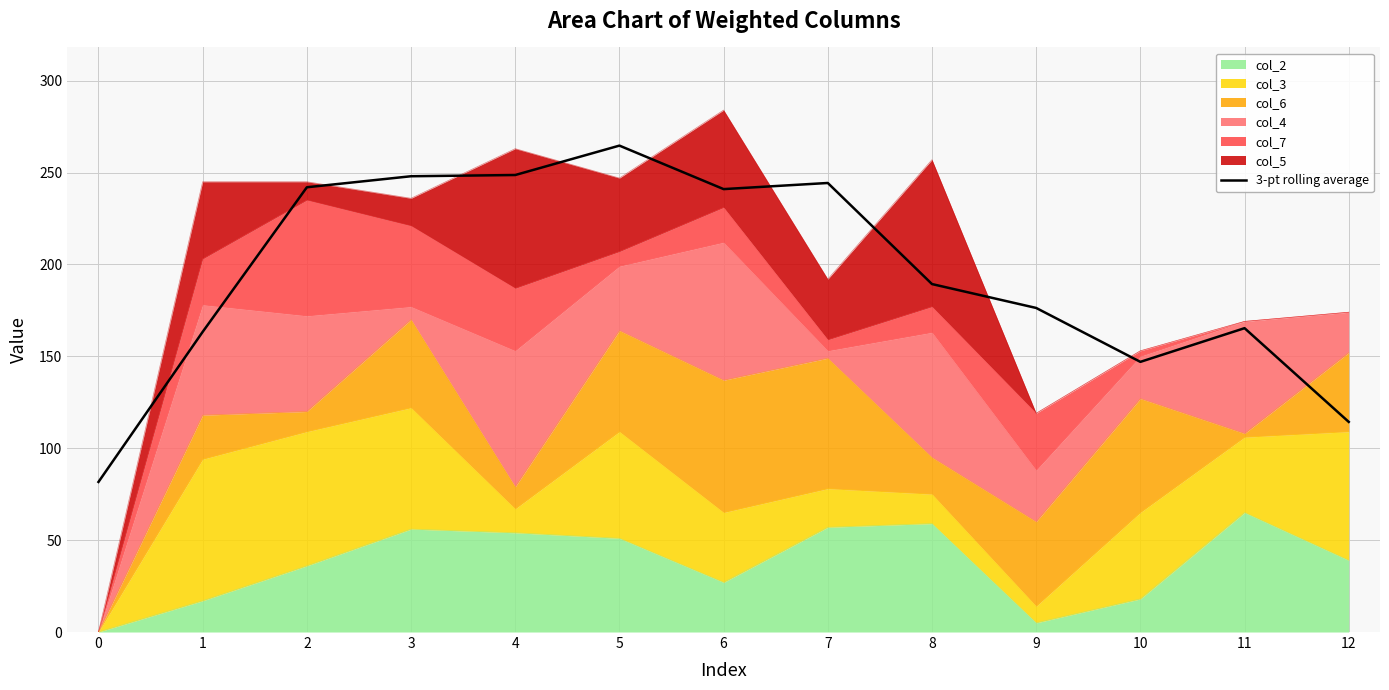

Count the number of categories in the chart.

13